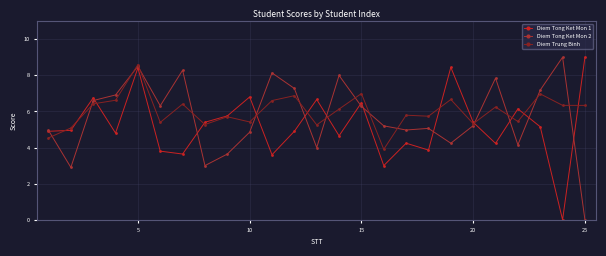

At how many categories does at least one series exceed 6?

17